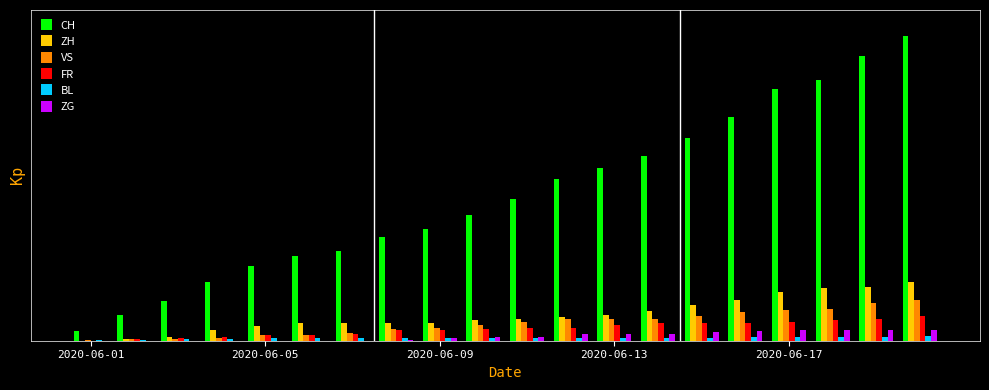

What are all the series names shown in the legend?

CH, ZH, VS, FR, BL, ZG